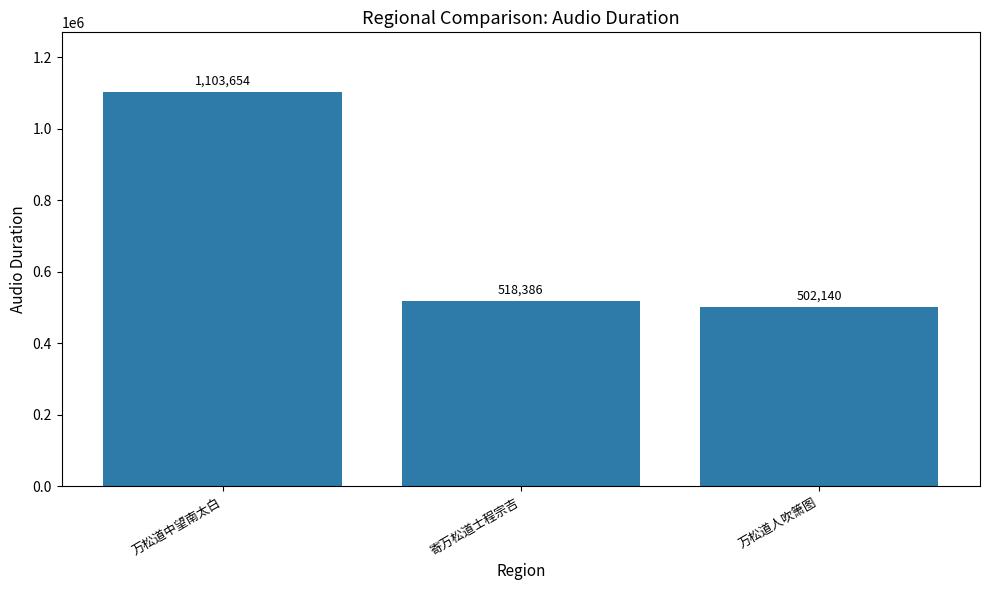

What is the change in value from 万松道中望南太白 to 寄万松道士程宗吉?

-585268